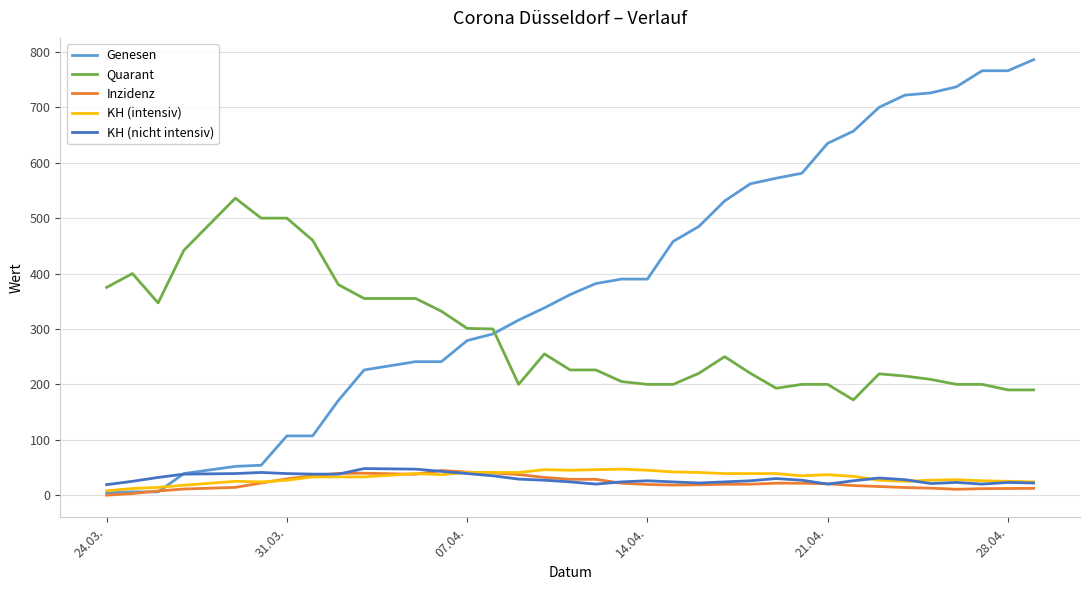

What is the highest value of the KH (nicht intensiv) series?

48.0